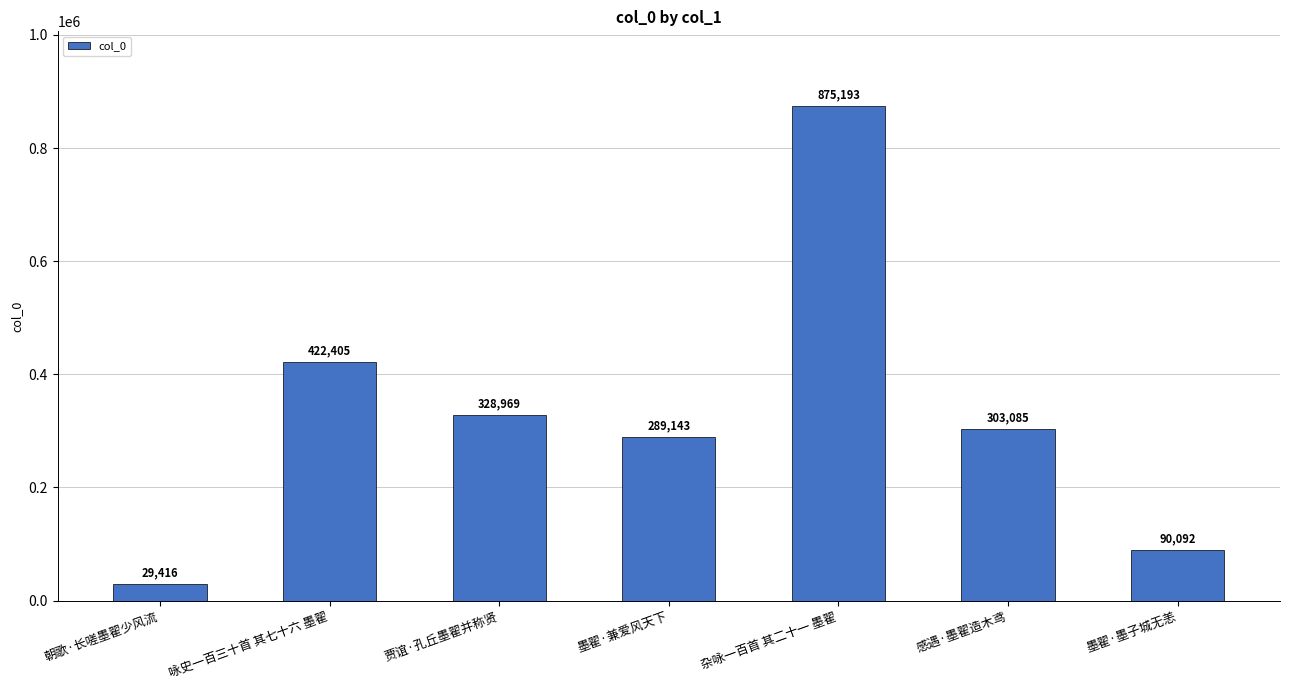

At which label does the data first exceed 303085?

咏史一百三十首 其七十六 墨翟